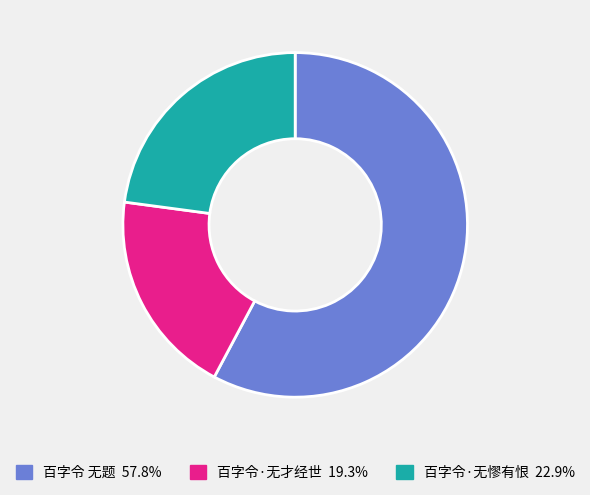

Which slice is the largest?

百字令 无题